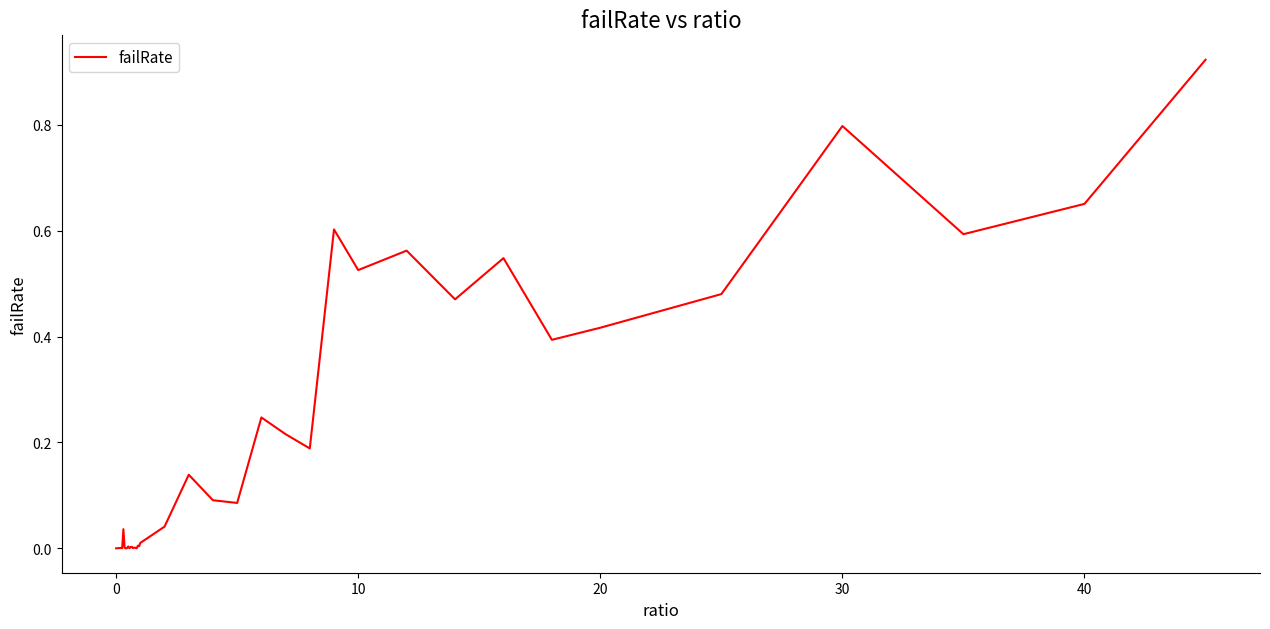

True or false: the data has more than 1 interior local peaks.

True